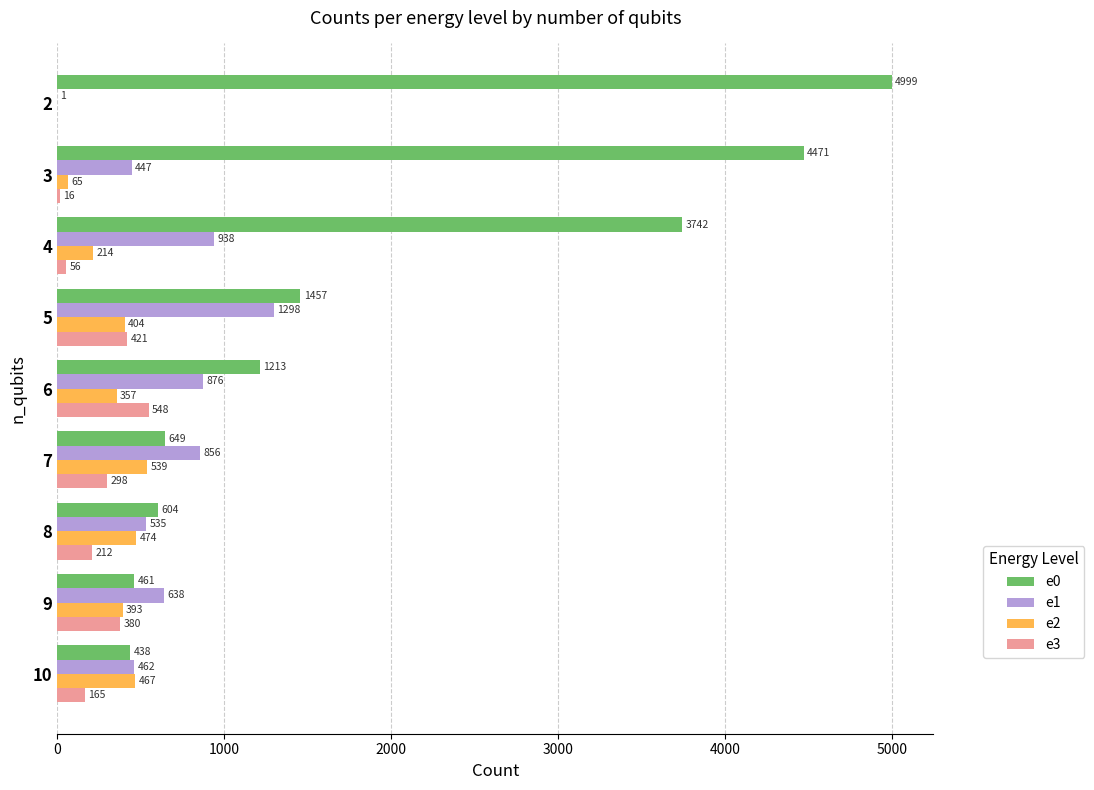

What value does the e0 series have at 5?

1457